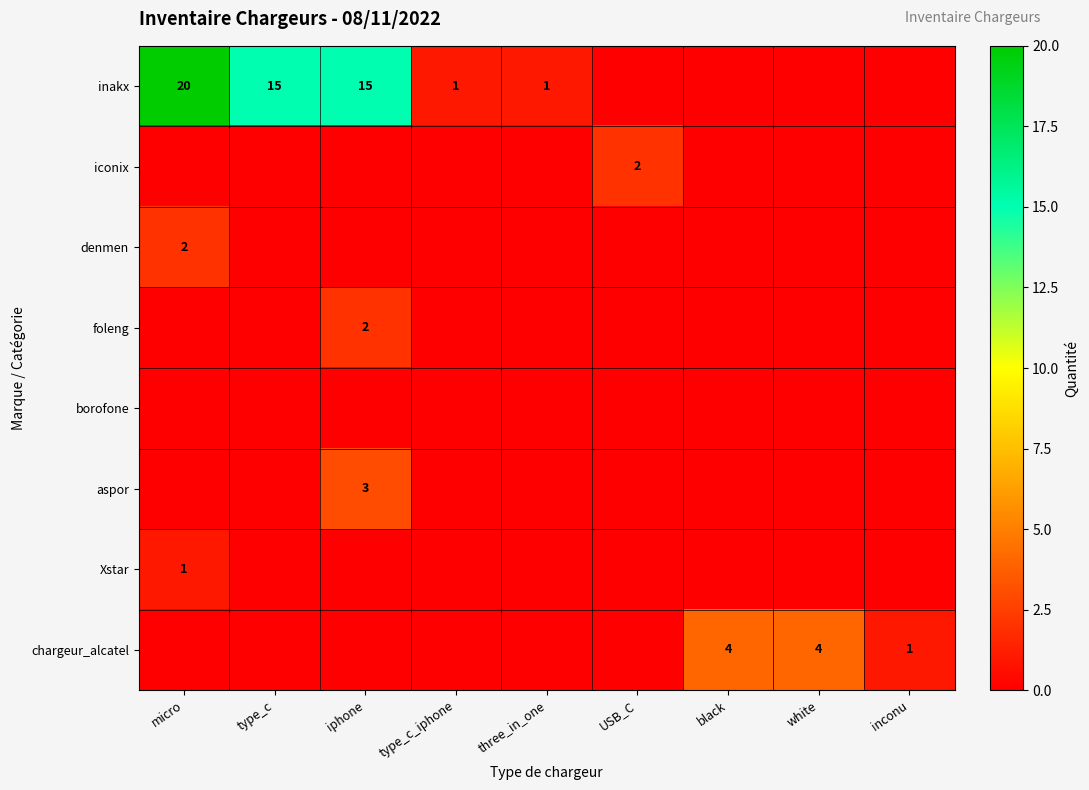

Is it true that inakx equals 6 at micro?

False